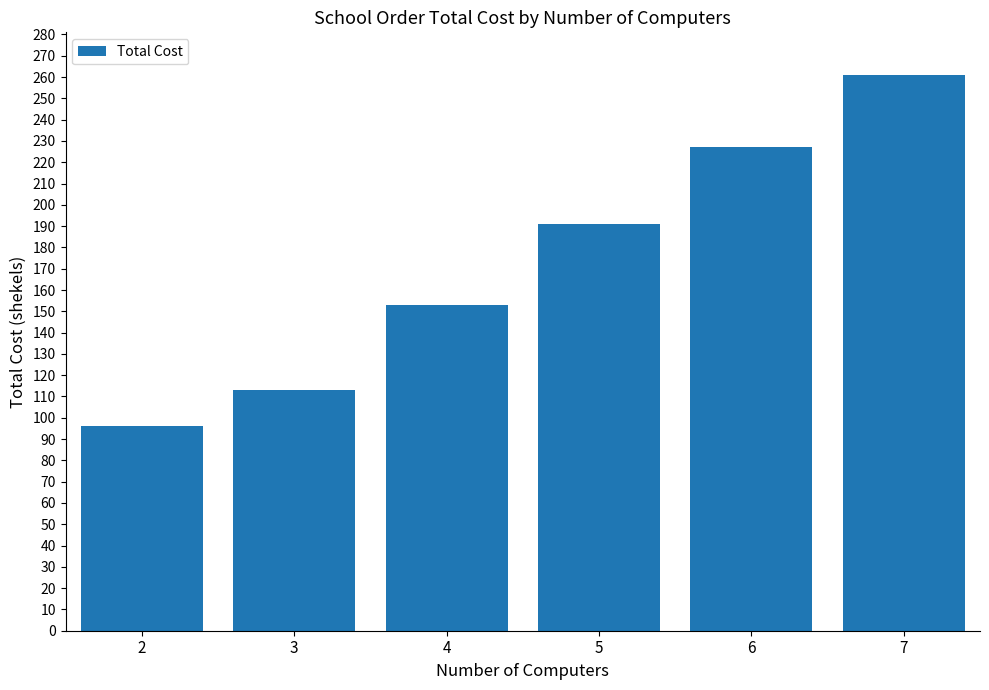

Reading right to left, transcribe all the data shown in this chart.

261	227	191	153	113	96